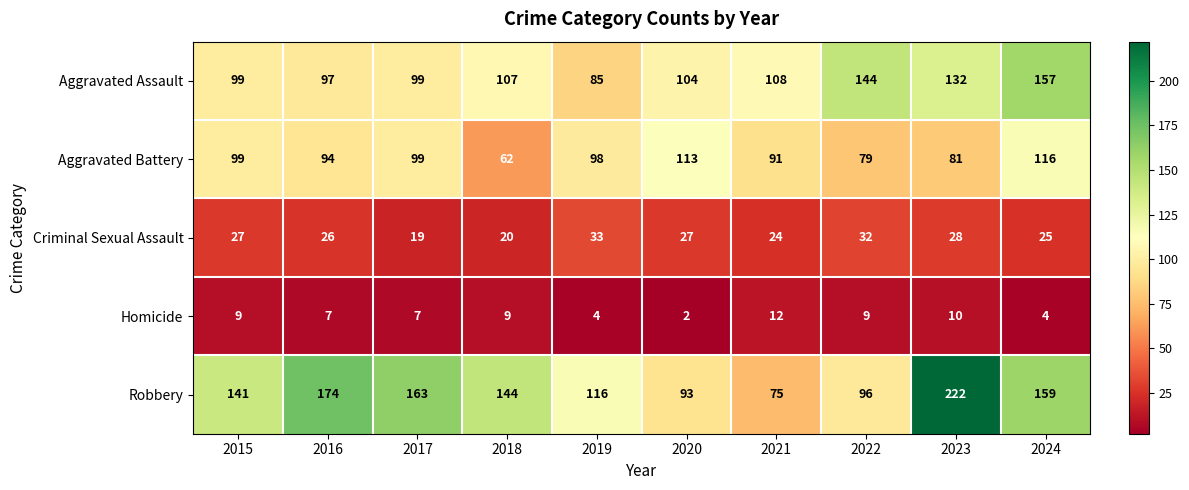

What is the total value across all series at 2022?

360